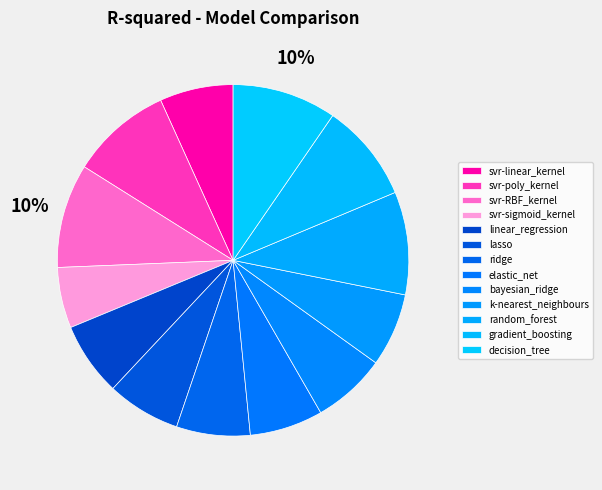

Count the number of slices in the pie.

13